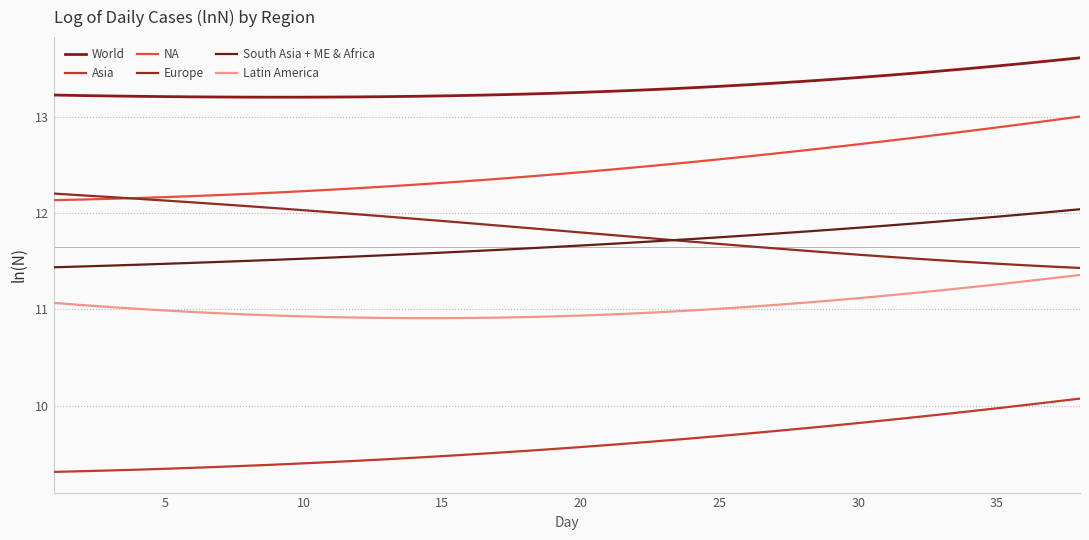

True or false: World and Latin America intersect in this chart.

False